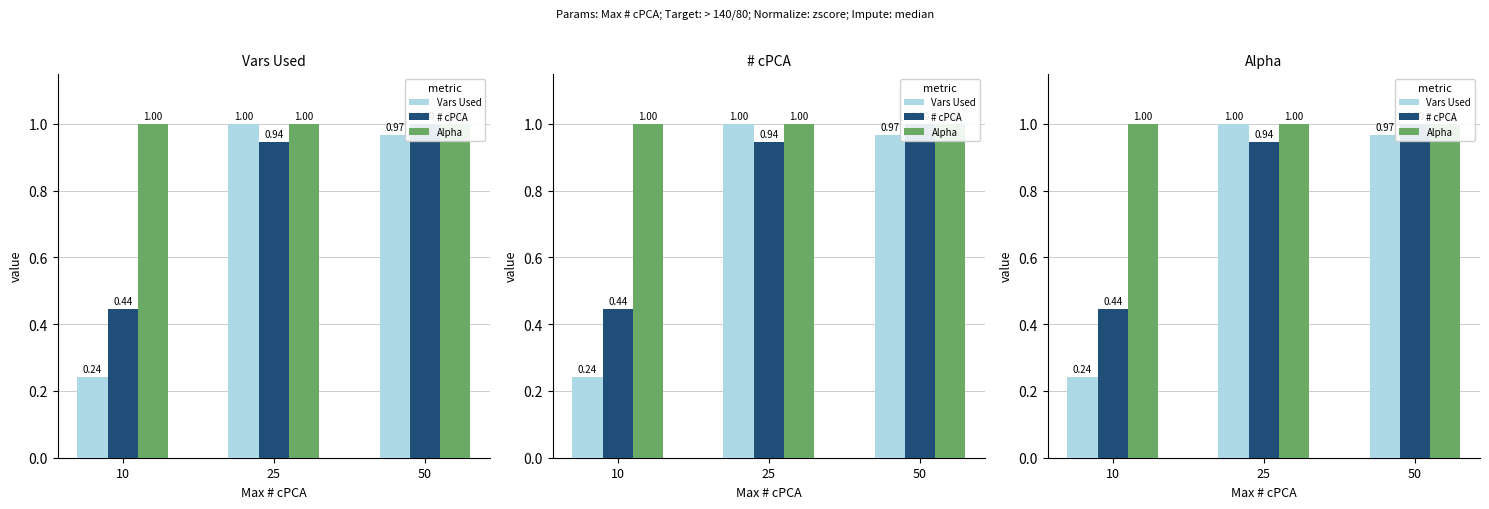

Is the value of # cPCA at 25 greater than the value of Vars Used at 50?

No